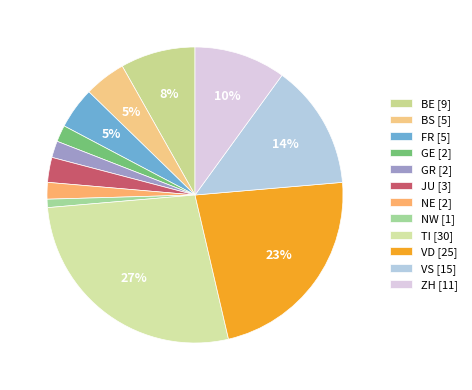

How many slices are in this pie chart?

12